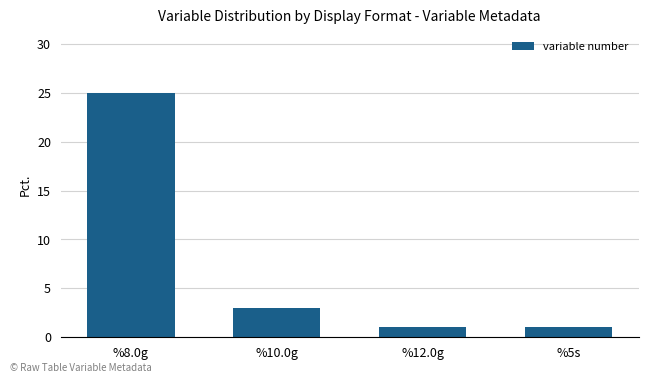

The value at %5s is 1. True or false?

True